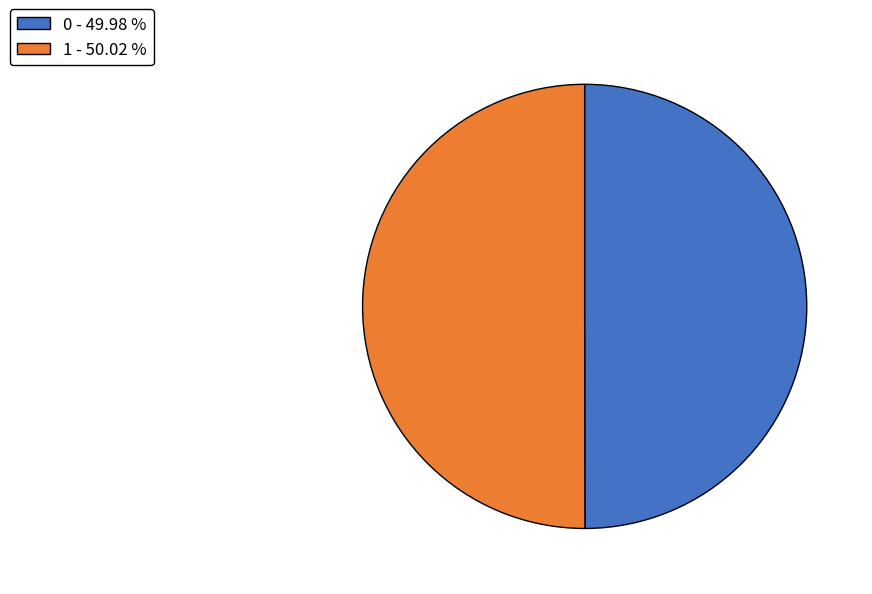

Do 1 - 50.02 % and 0 - 49.98 % together represent more than half of the pie?

Yes